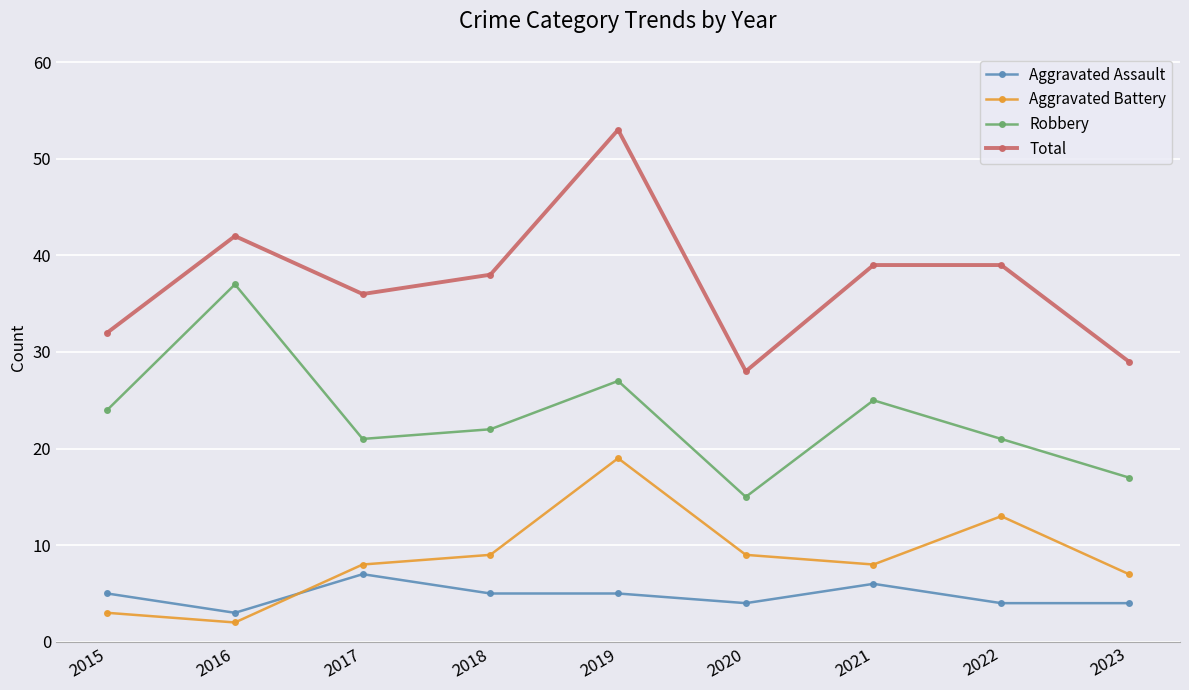

True or false: Robbery and Aggravated Assault intersect in this chart.

False